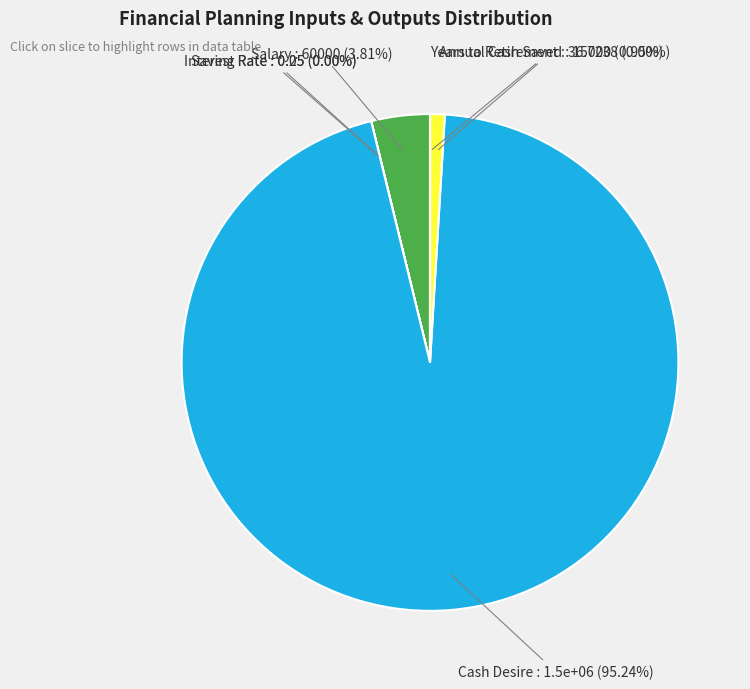

True or false: Cash Desire accounts for 95% of the total.

True